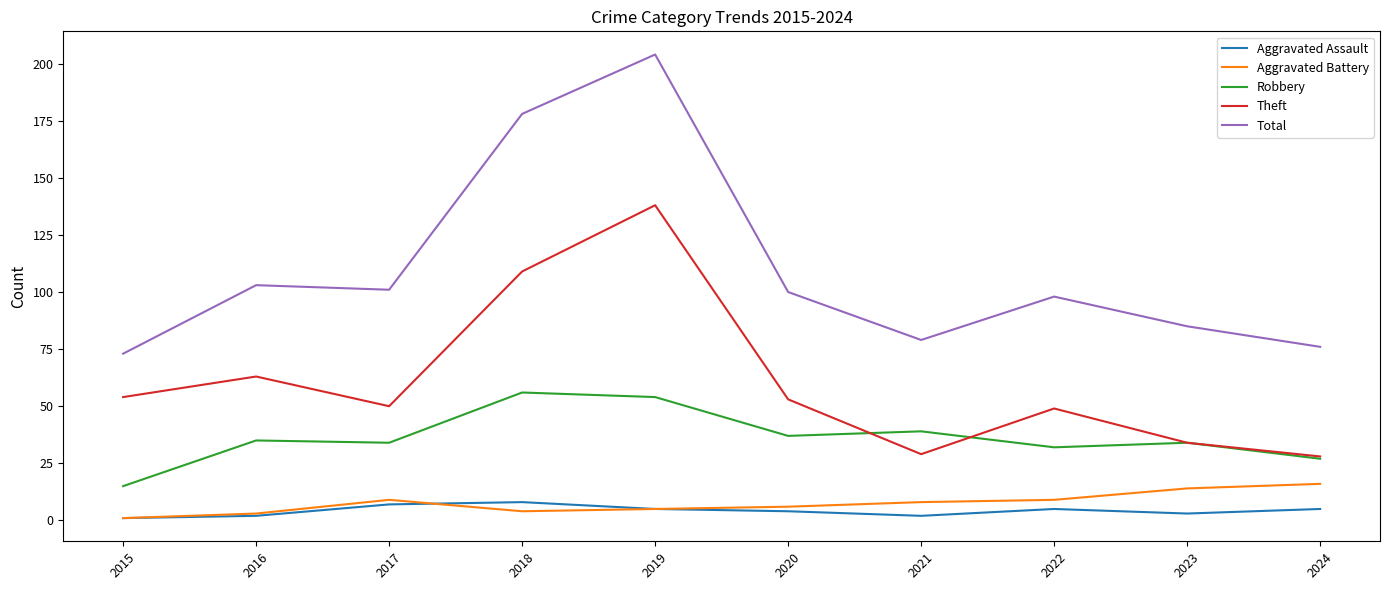

Does the chart have visible grid lines?

No